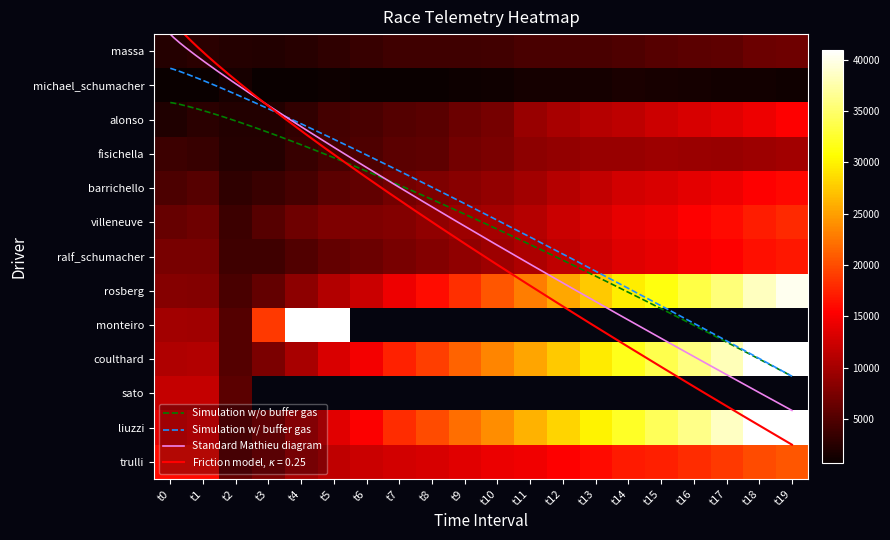

What is the difference between the ralf_schumacher values at t15 and t19?

2842